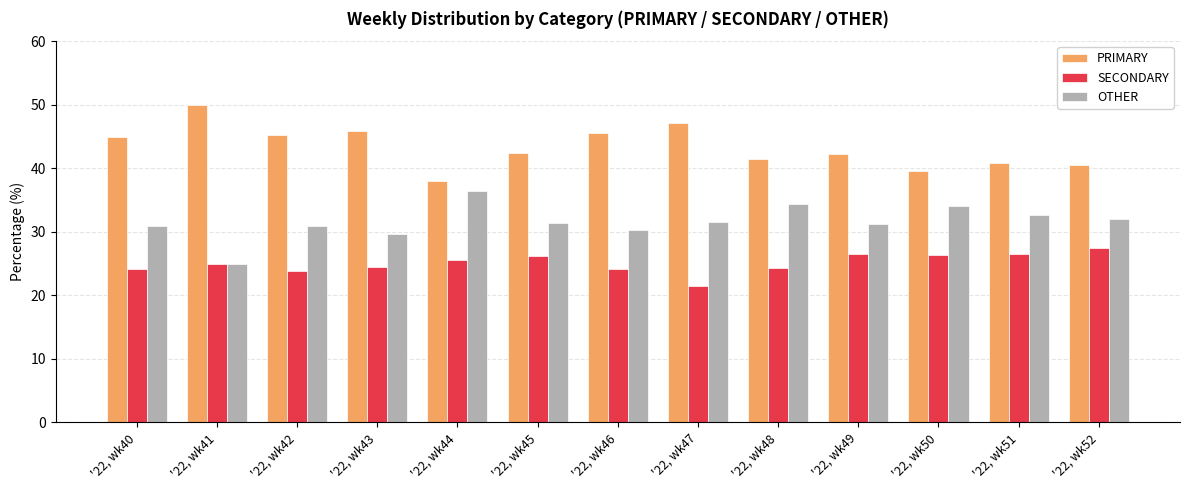

True or false: OTHER has a value of 30.9 at '22, wk40.

True